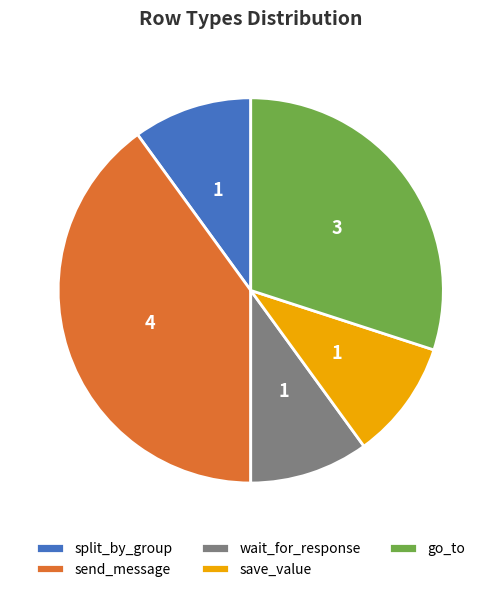

Does any single category account for the majority?

No